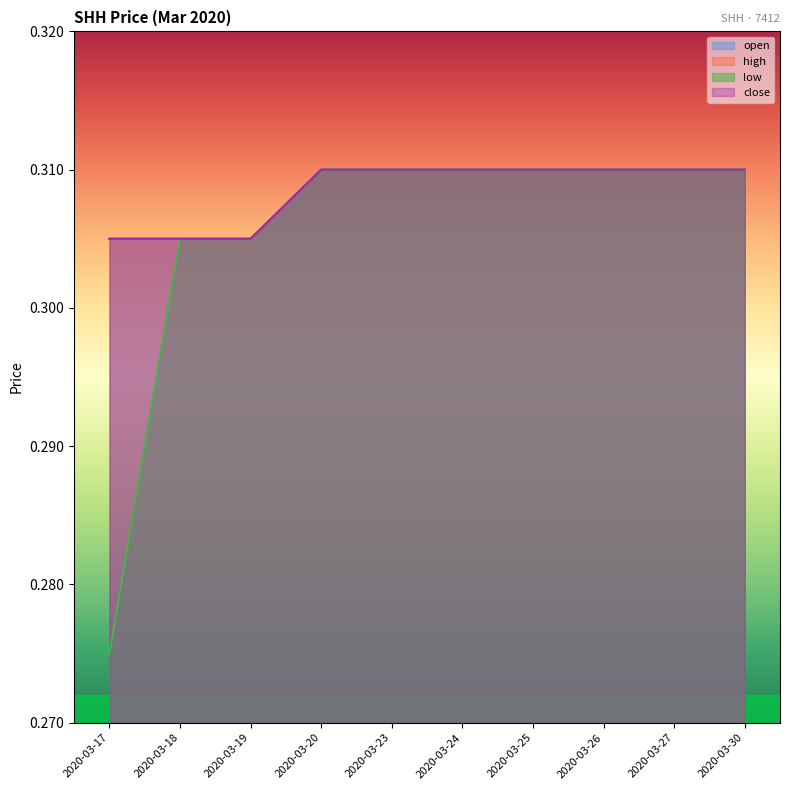

At which label does high reach its peak?

2020-03-20